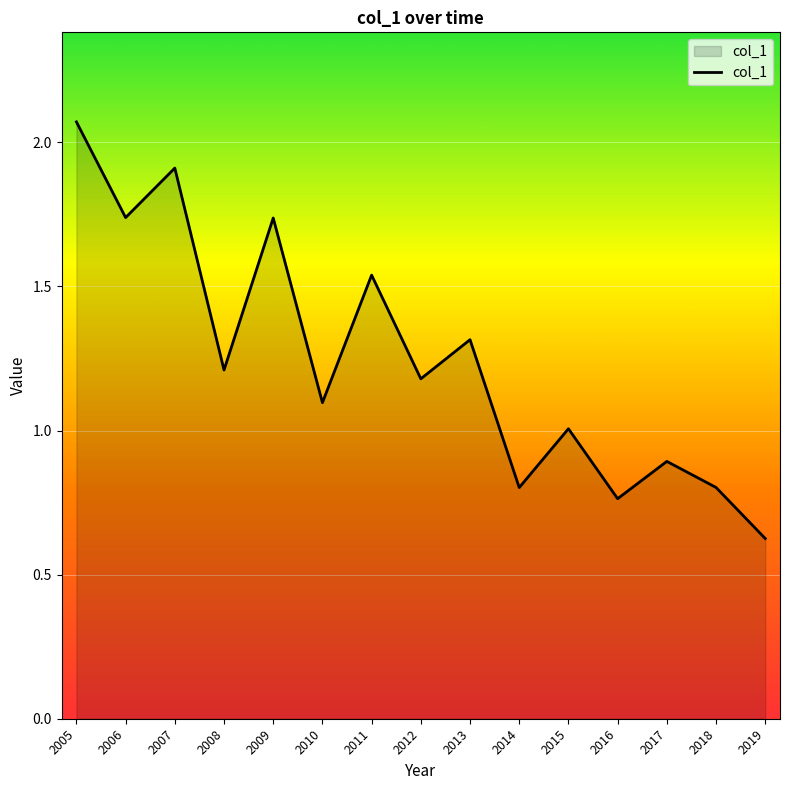

Where does the data first go above 1?

2005